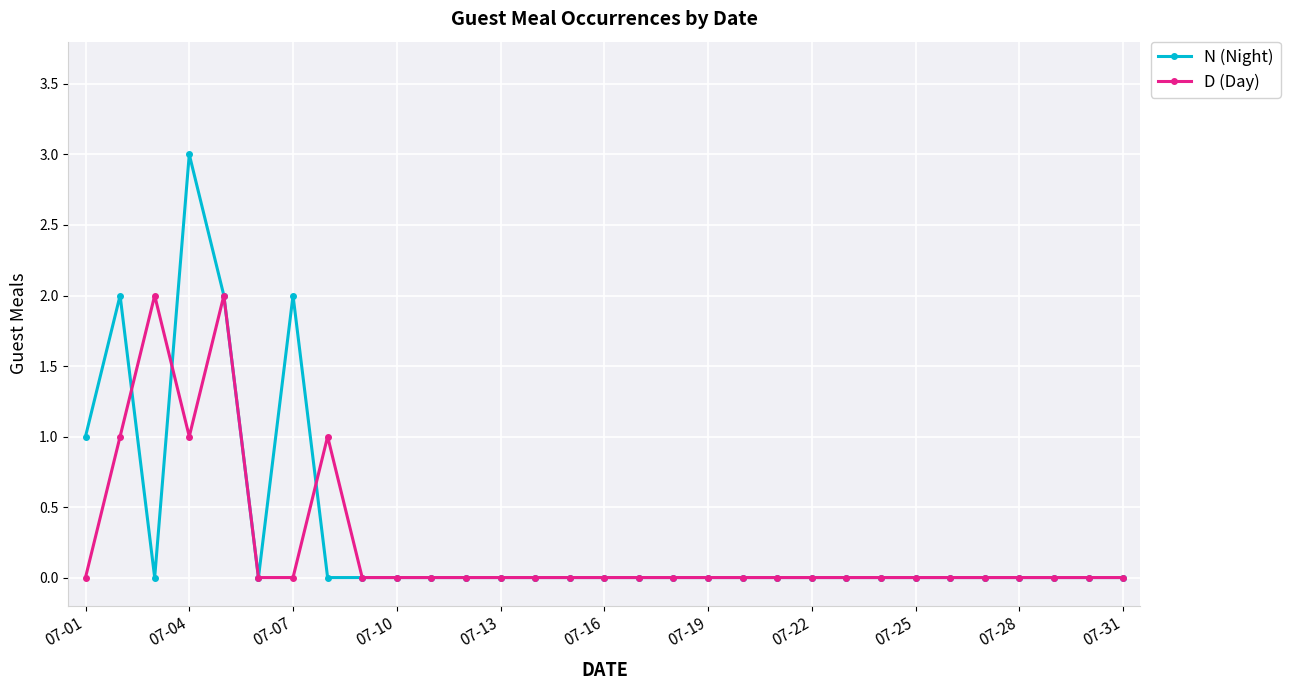

Which series has the largest range (max minus min)?

N (Night)